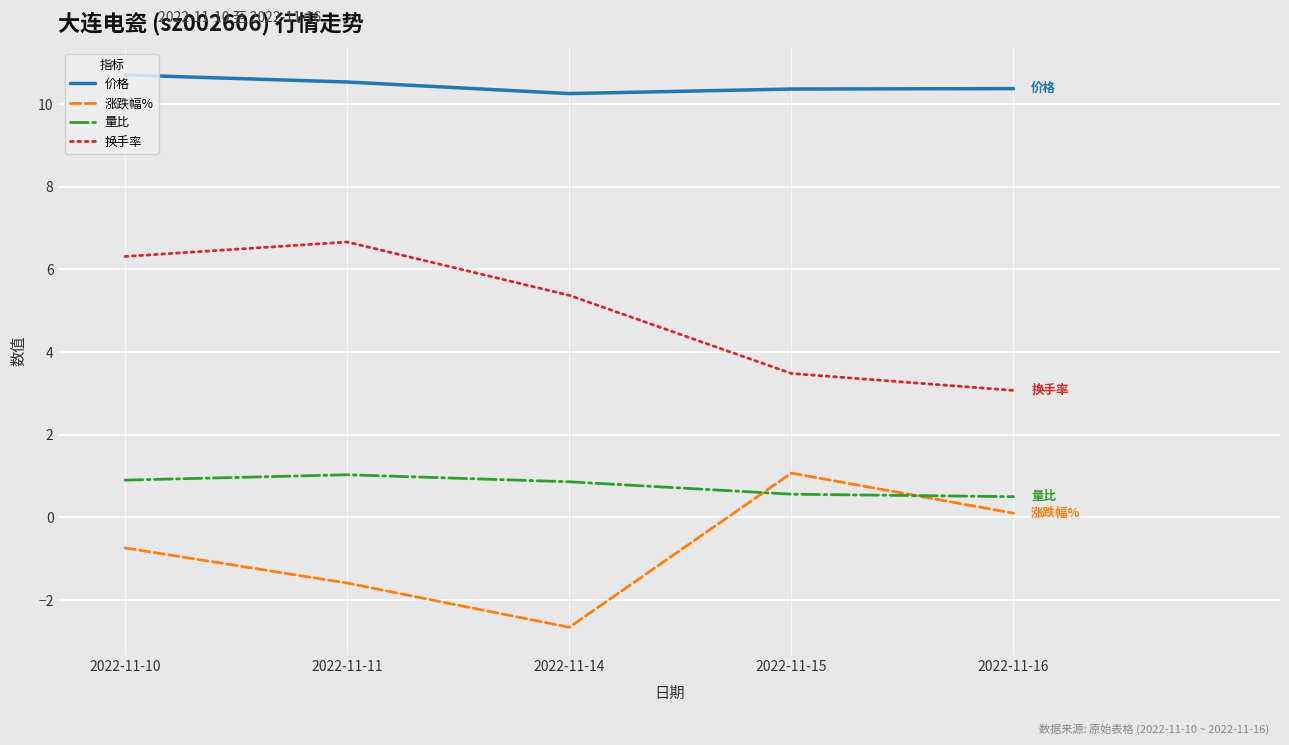

Where does the 换手率 series first go above 5?

2022-11-10